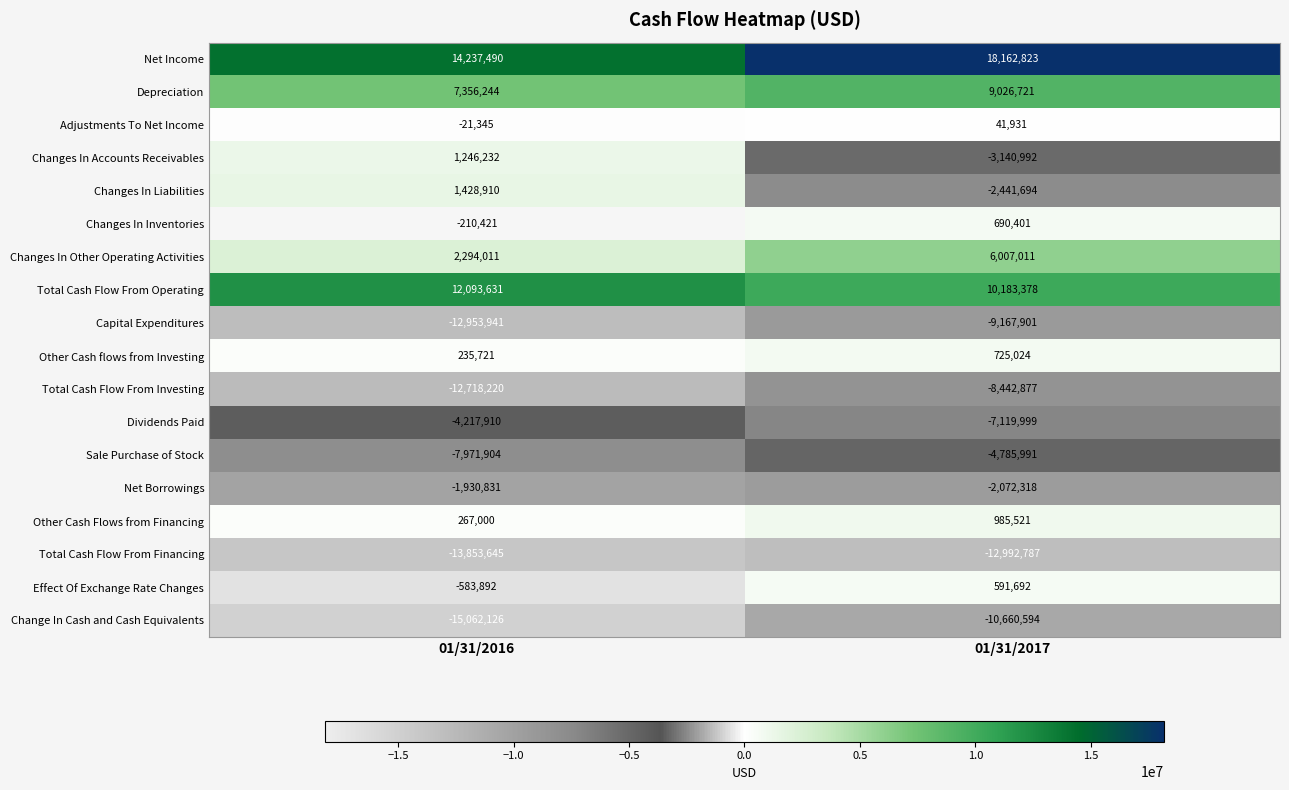

True or false: Total Cash Flow From Operating has a value of 15407933 at 01/31/2017.

False